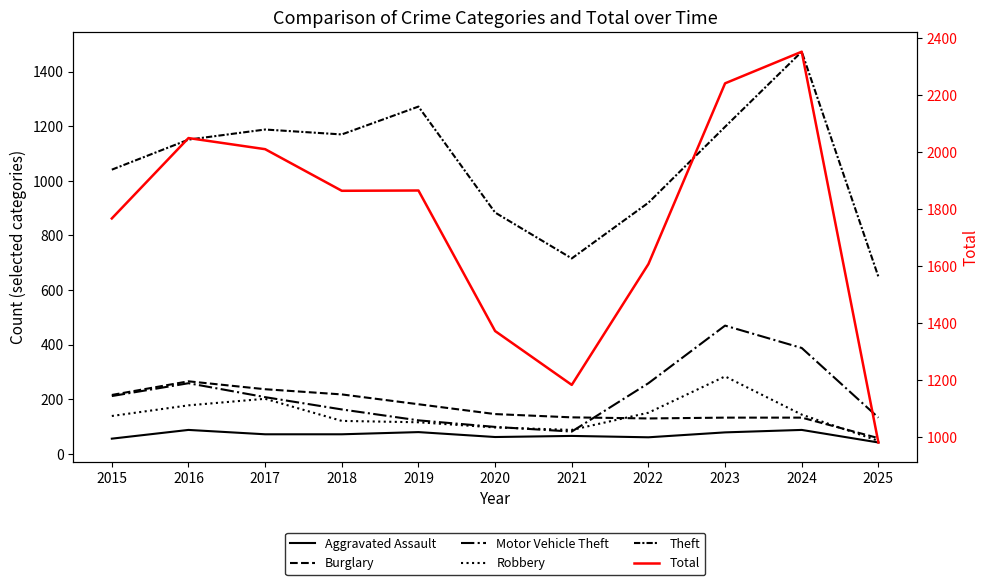

What is the sum of the Aggravated Assault values at 2019 and 2025?

122